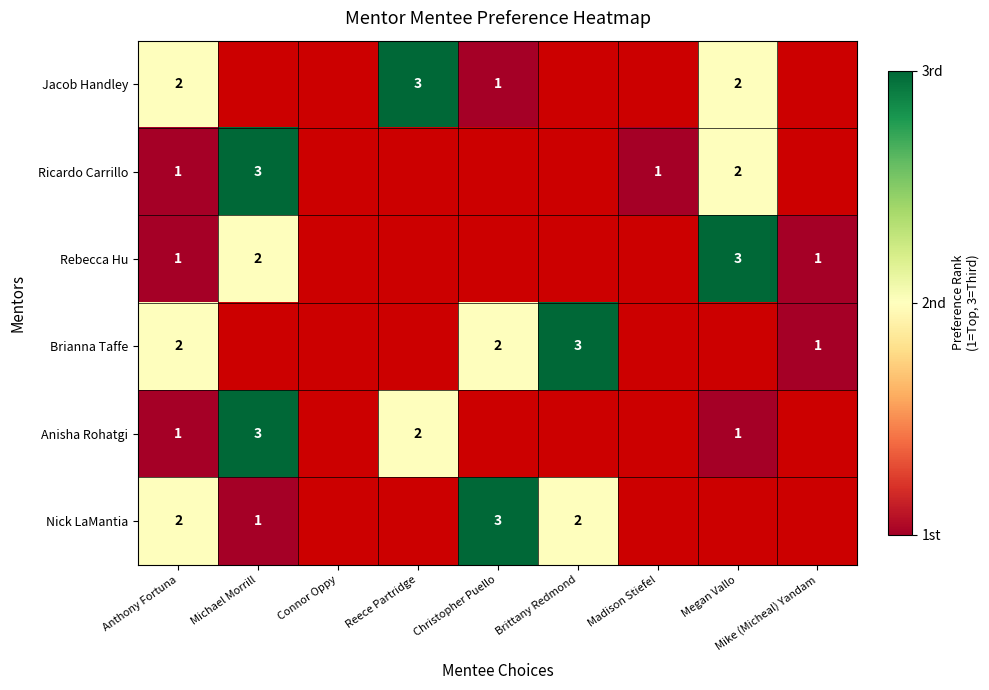

The value of Anisha Rohatgi at Megan Vallo is 1. True or false?

True